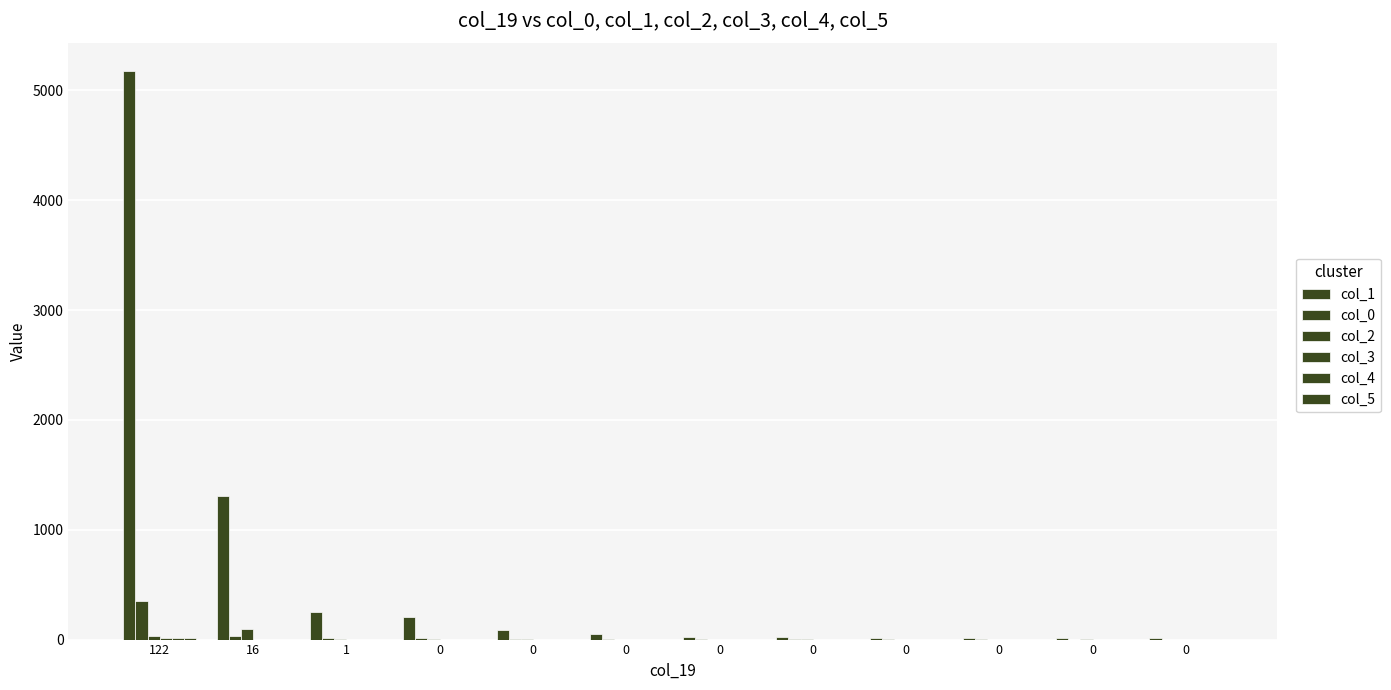

Which series has the largest total across all categories?

col_1